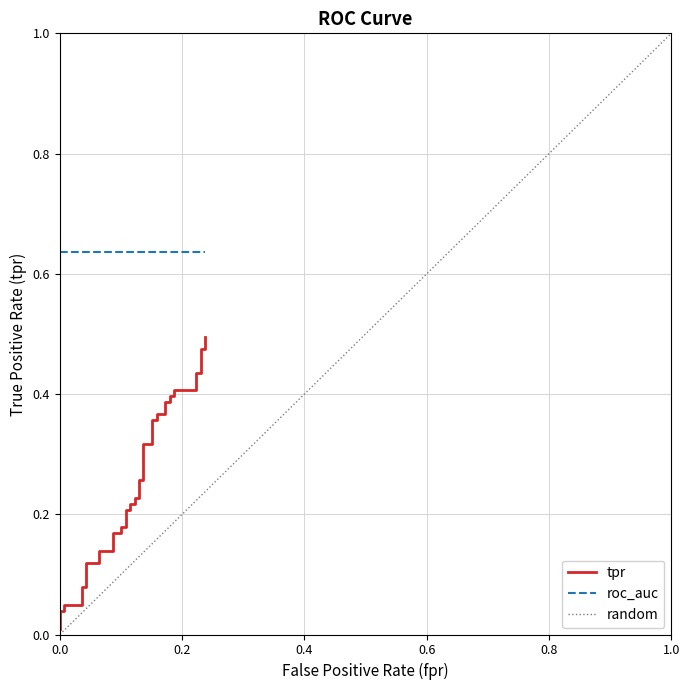

Is this an area chart (filled region under the line)?

No